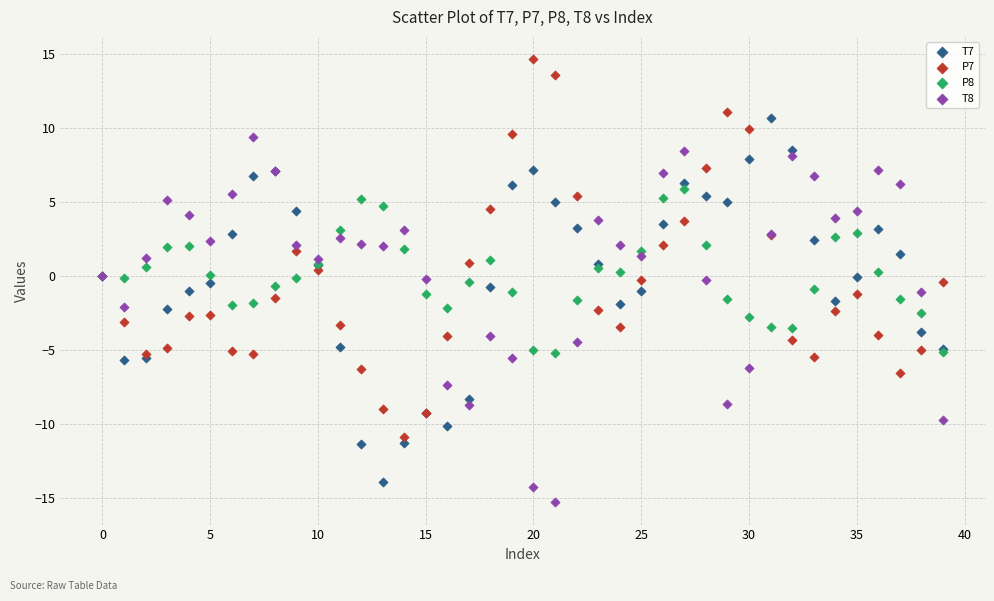

Which series reaches the minimum Y coordinate?

T8